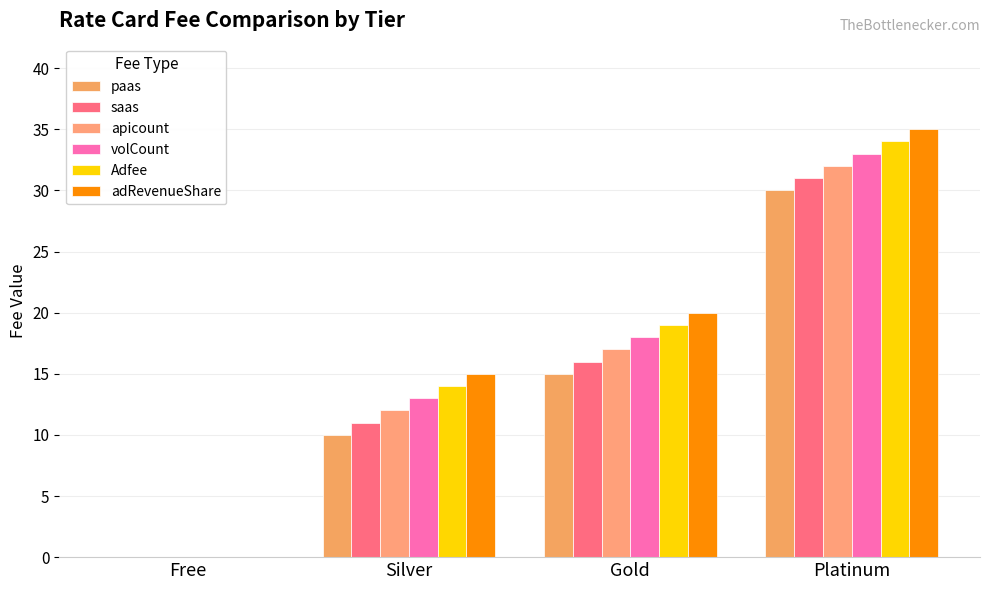

At Platinum, list the series in order from largest to smallest.

adRevenueShare, Adfee, volCount, apicount, saas, paas